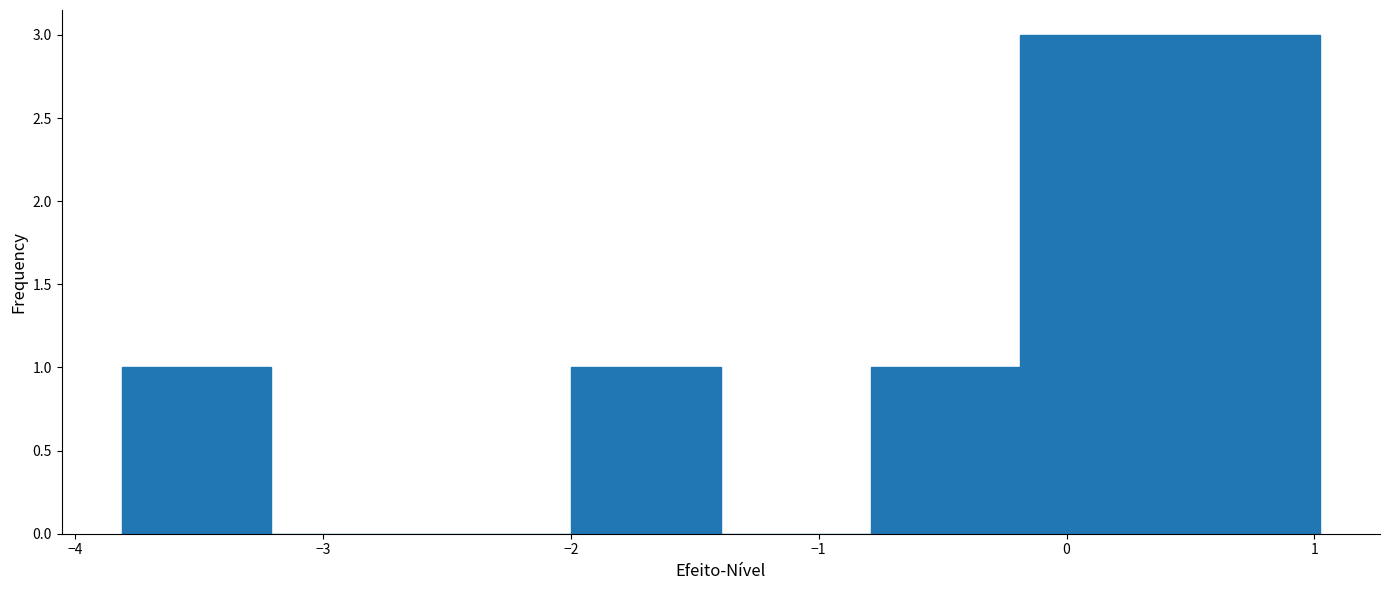

How tall is the bar that spans -2.0 to -1.4 on the x-axis? Neither the bar edges nor the heights are printed on the chart, so give them approximately, as read against the axes.

1